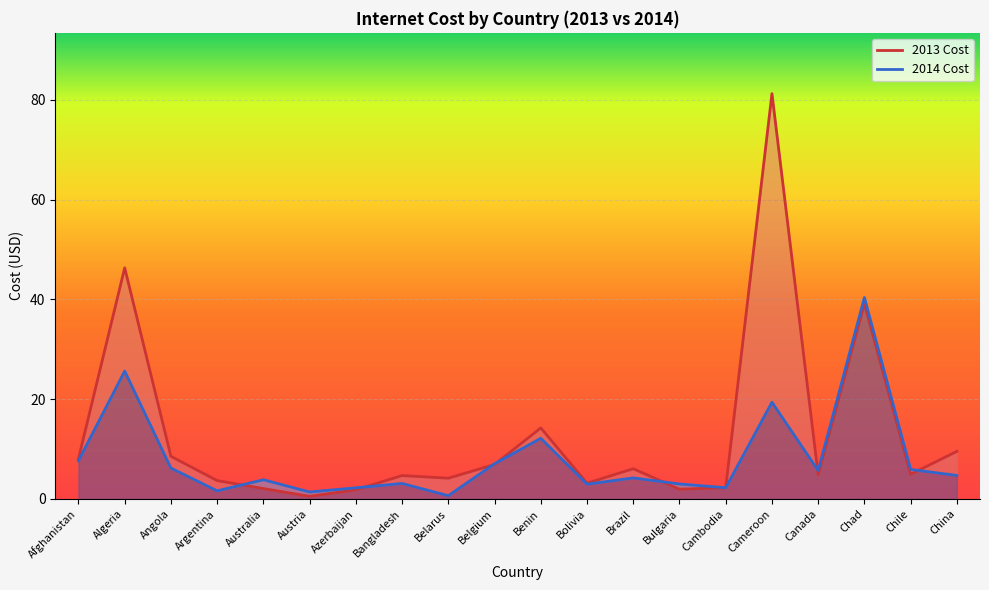

What is the label of the 16th point from the left?

Cameroon